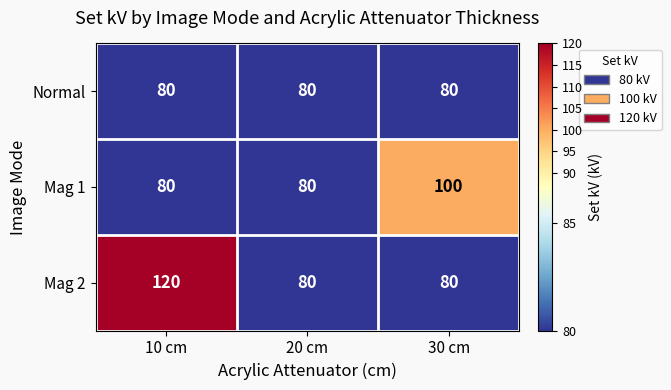

Which series has the largest range (max minus min)?

Mag 2